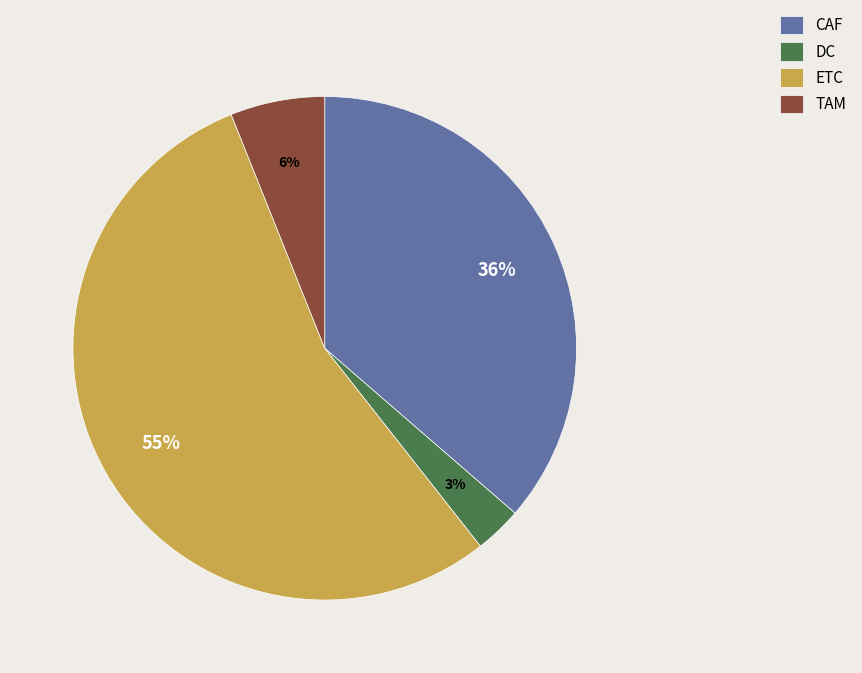

Which has a higher value, CAF or TAM?

CAF